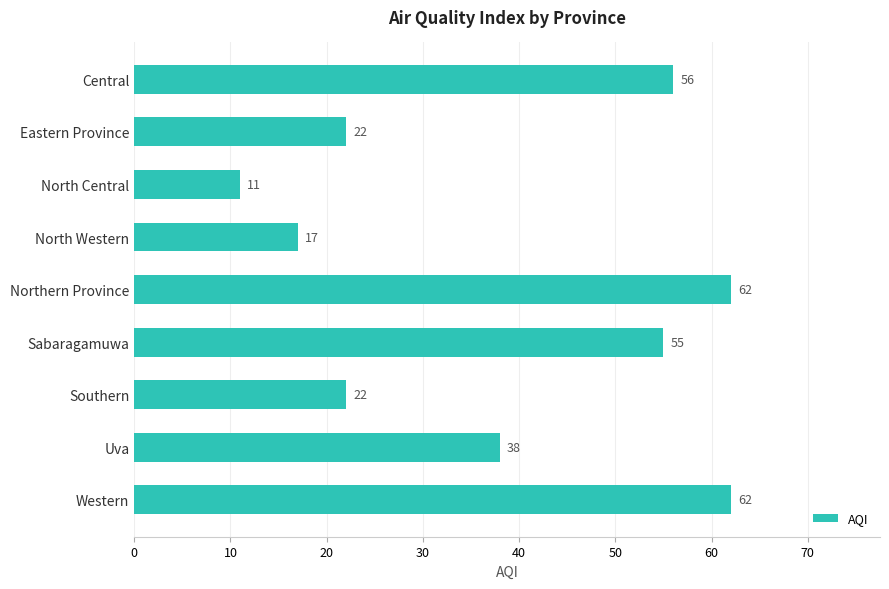

What is the minimum value shown in the chart?

11